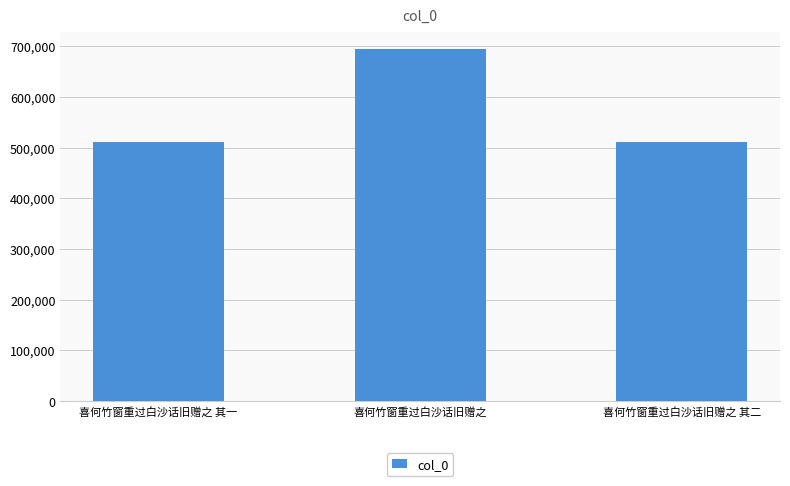

What is the value of the 2nd bar from the left?

694261